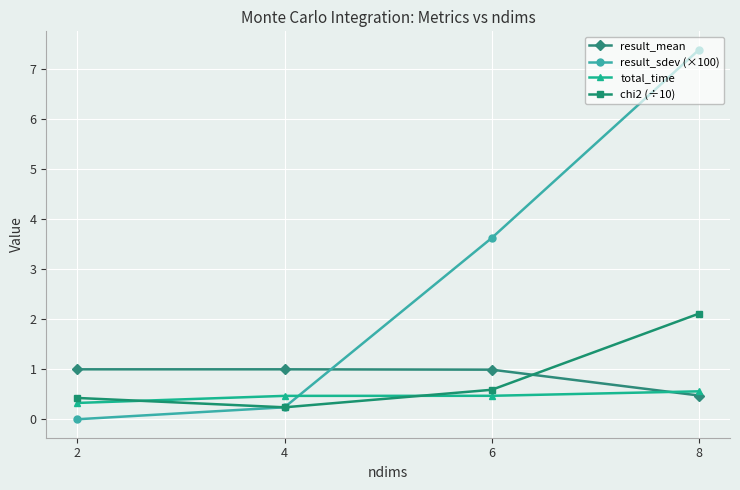

How many values in the result_sdev (×100) series exceed 3?

2